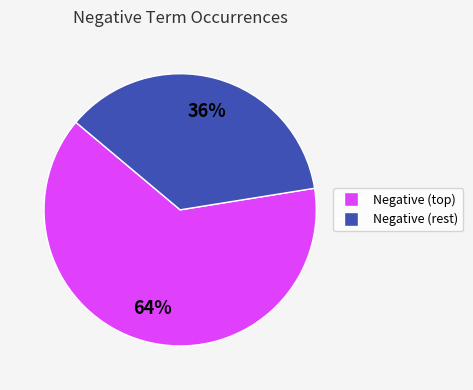

Does any single category account for the majority?

Yes